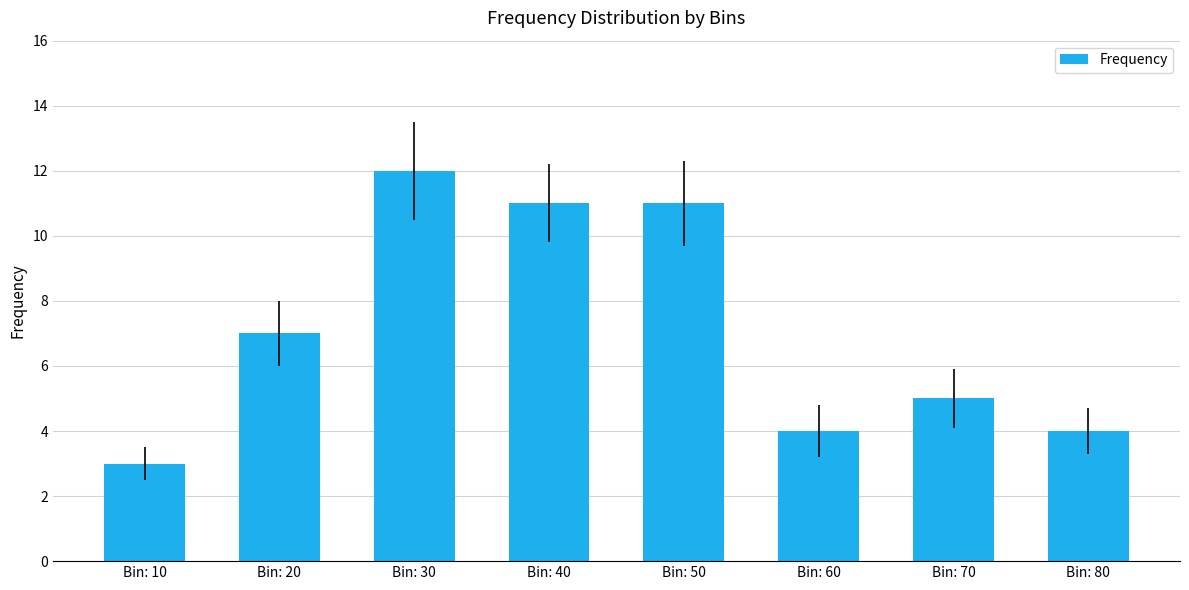

Reading left to right, what are all the values shown in this chart?

Bin: 10=3	Bin: 20=7	Bin: 30=12	Bin: 40=11	Bin: 50=11	Bin: 60=4	Bin: 70=5	Bin: 80=4